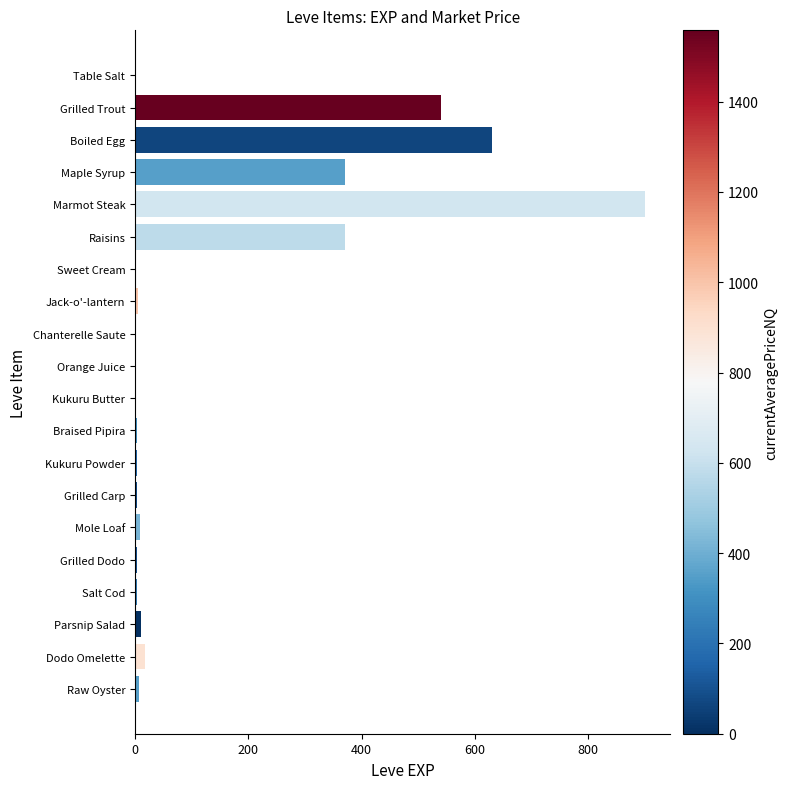

Which label corresponds to the largest value in the chart?

Marmot Steak